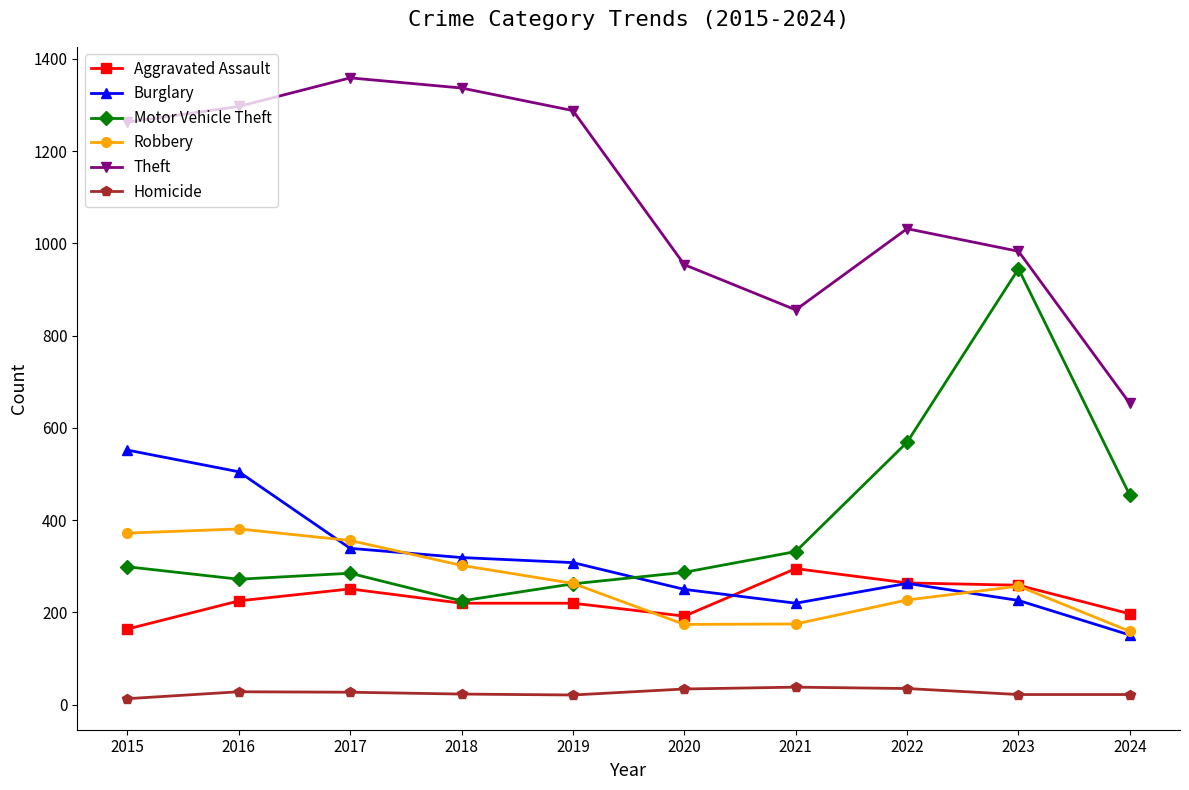

True or false: Theft has more than 2 interior local peaks.

False